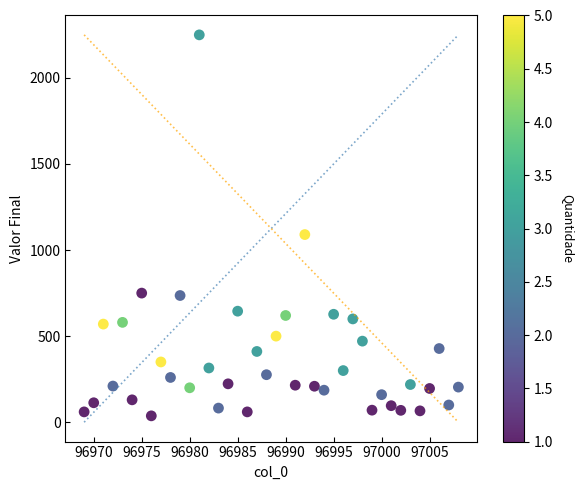

What Y value in the scatter plot is closest to 1143?

1090